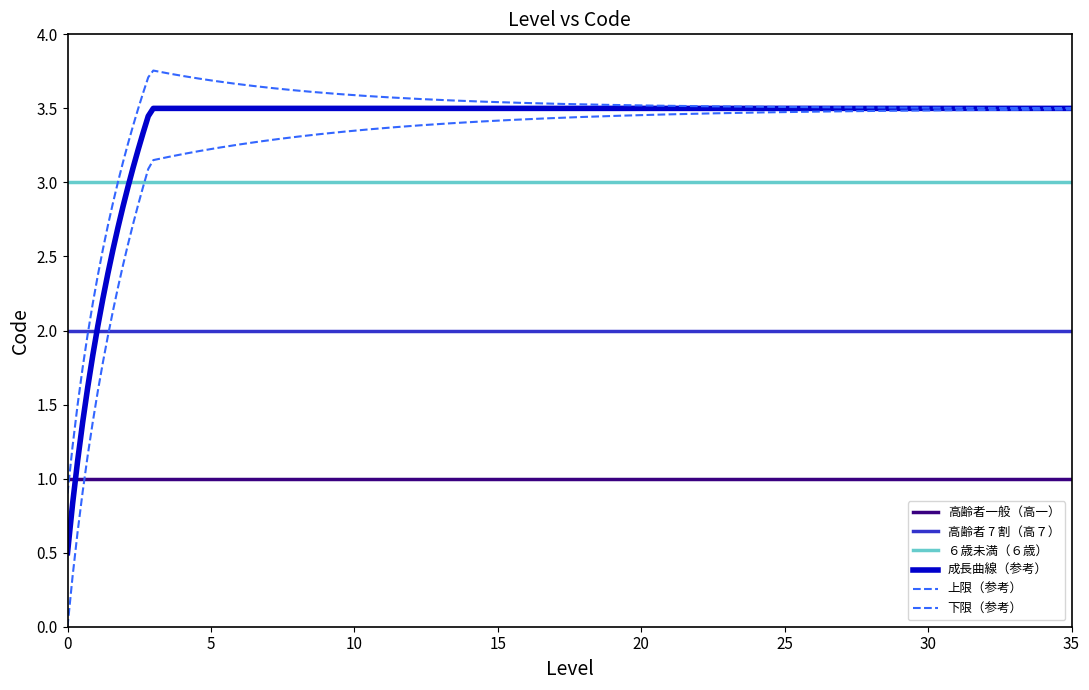

Does the chart have visible grid lines?

No